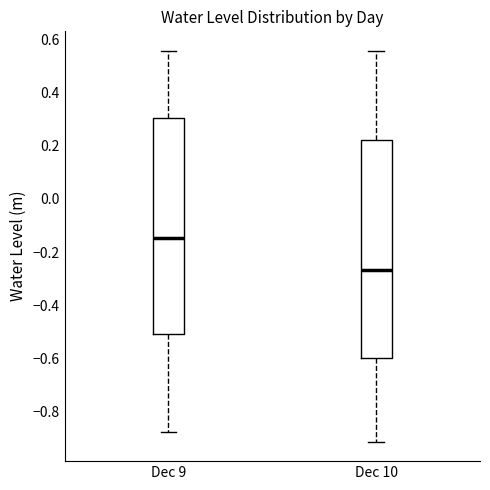

Reading left to right, read every box against the y-axis: the position of its median line, the range the box covers, and the ends of its whiskers. The values are not printed on the chart, so give them approximately, as read against the axis.

Dec 9: median -0.14, box -0.50 to 0.30, whiskers -0.88 to 0.56
Dec 10: median -0.26, box -0.60 to 0.22, whiskers -0.92 to 0.56